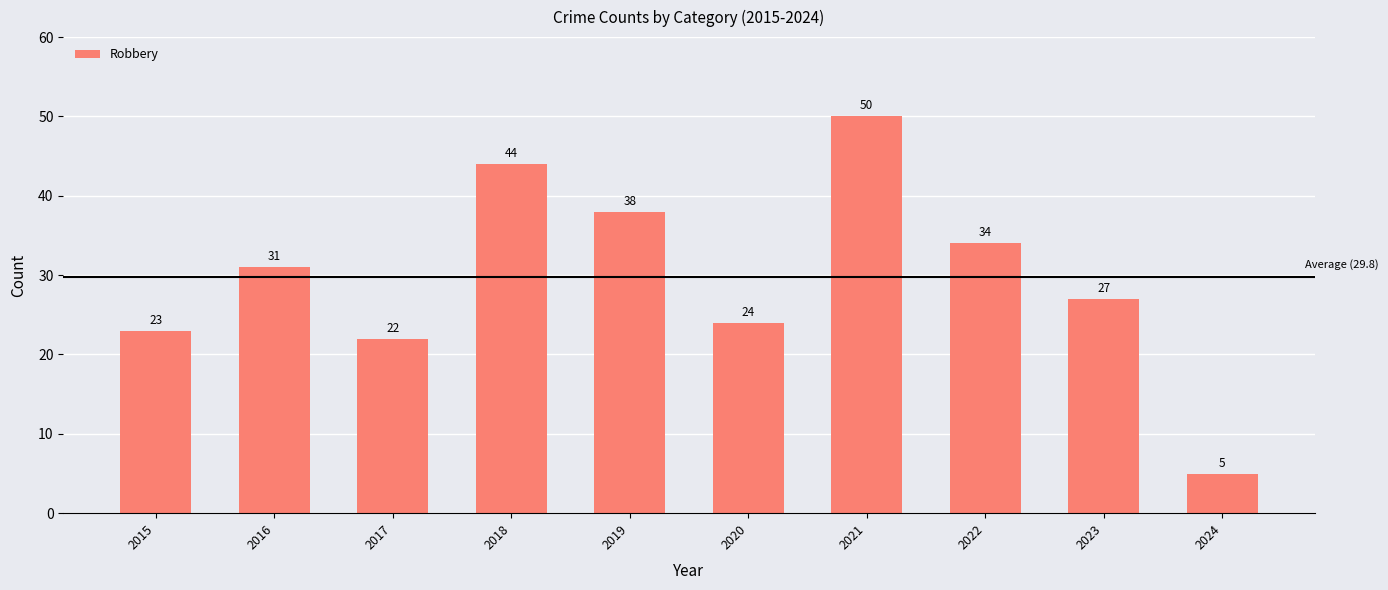

What is the ratio of the value at 2020 to the value at 2019?

0.6